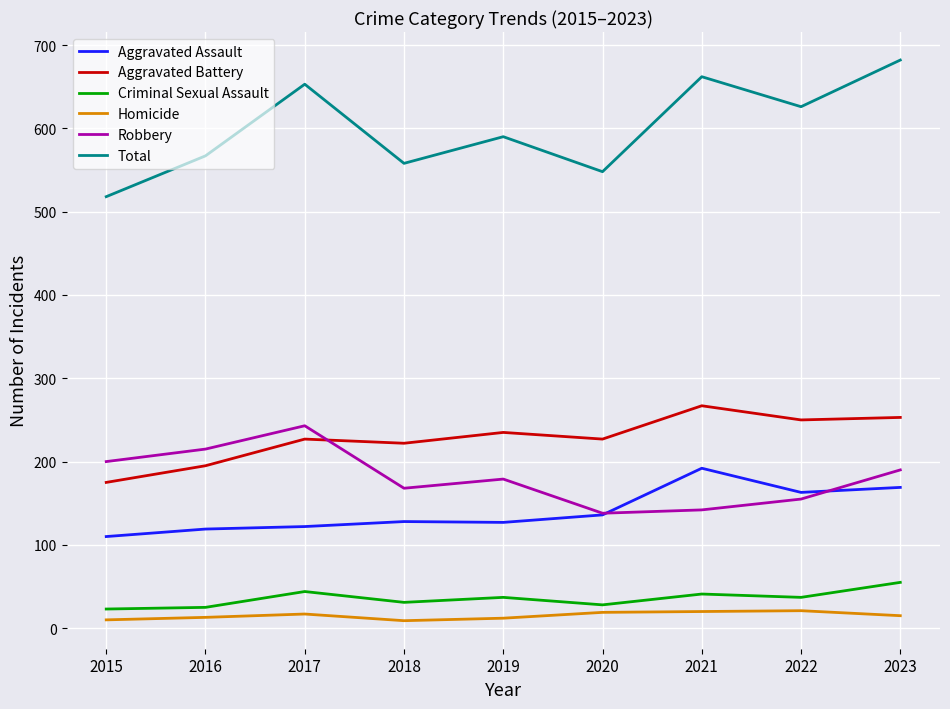

Does the chart have visible grid lines?

Yes